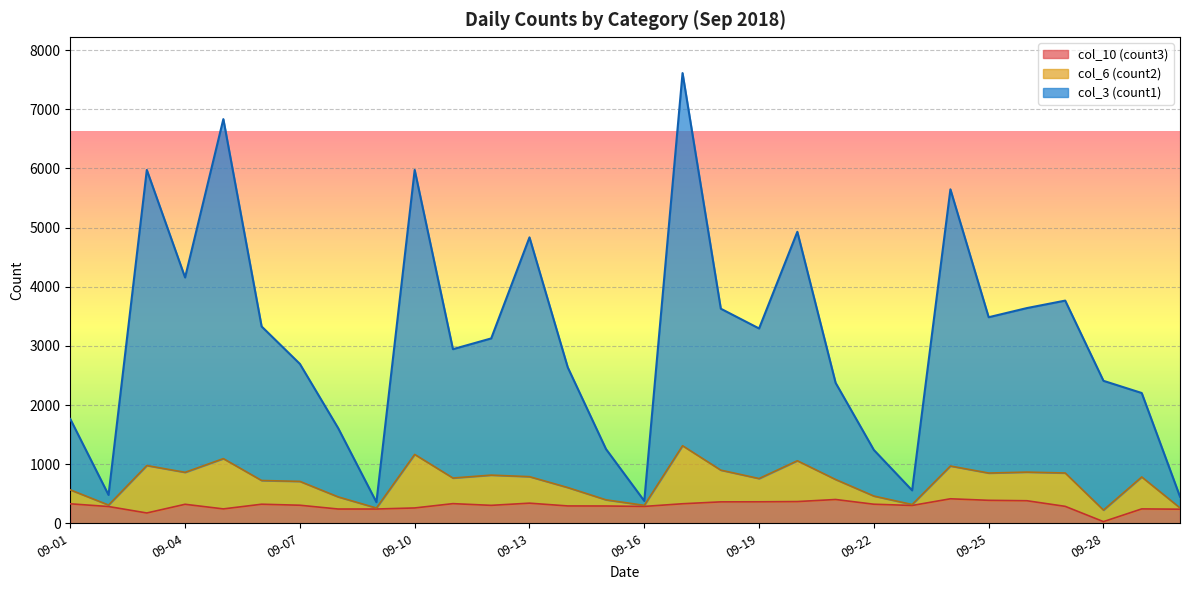

How many data points does each series have?

30